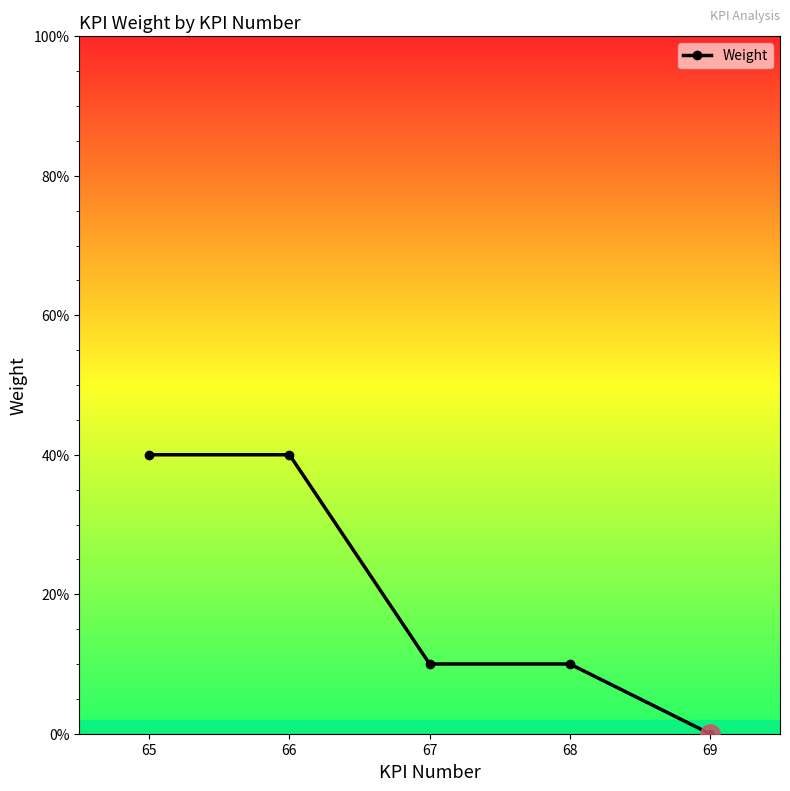

The value at 69 is 0.0. True or false?

True